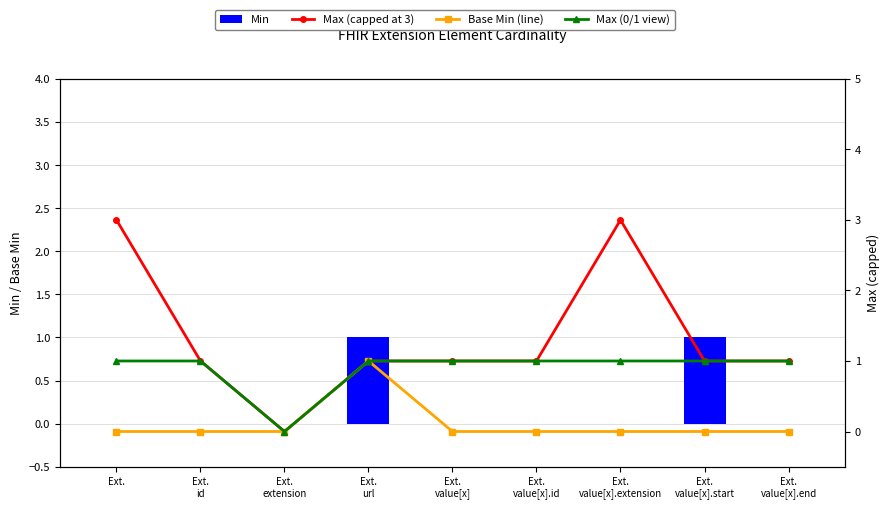

What is the difference between the highest and lowest values at Ext.?

3